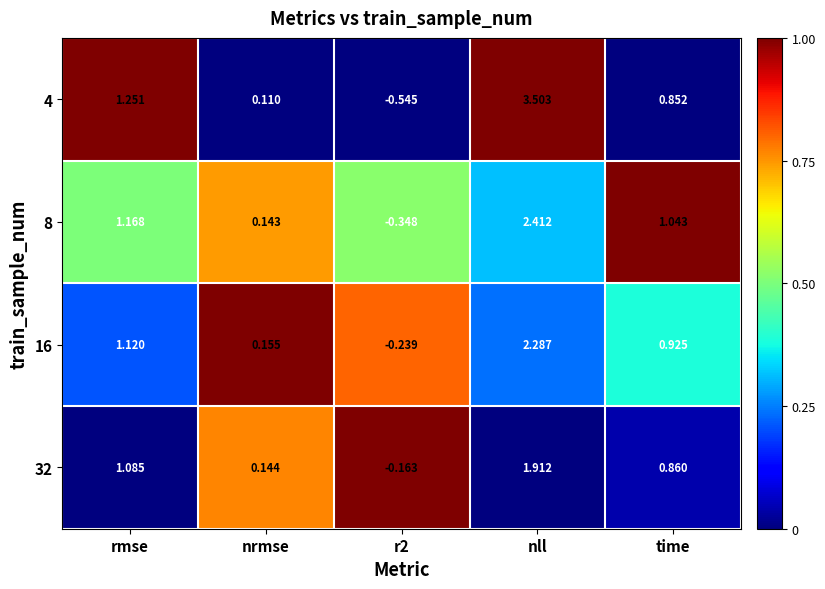

At which label does 4 first exceed 0?

rmse